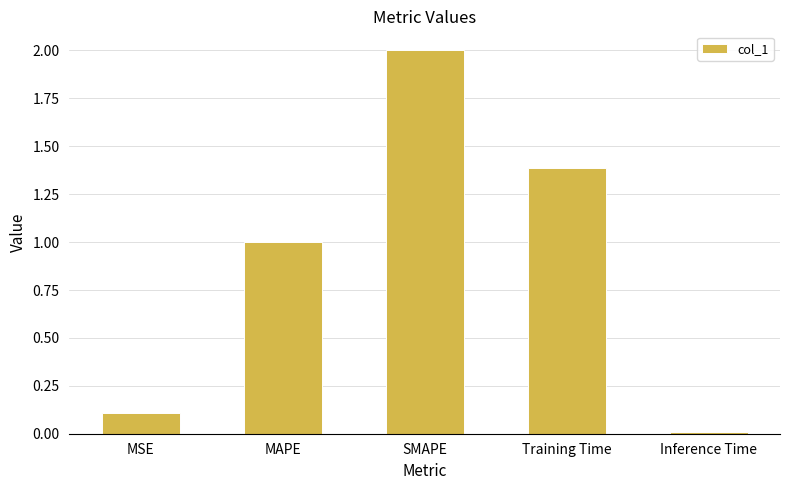

Which has a higher value, MAPE or SMAPE?

SMAPE